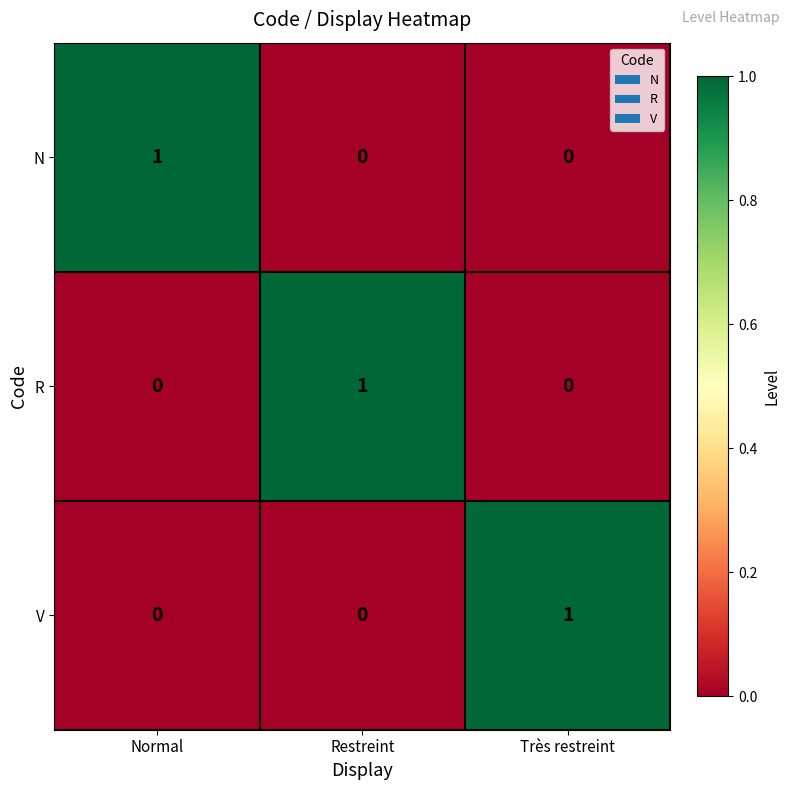

Count the N values in the range 0 to 1.

3